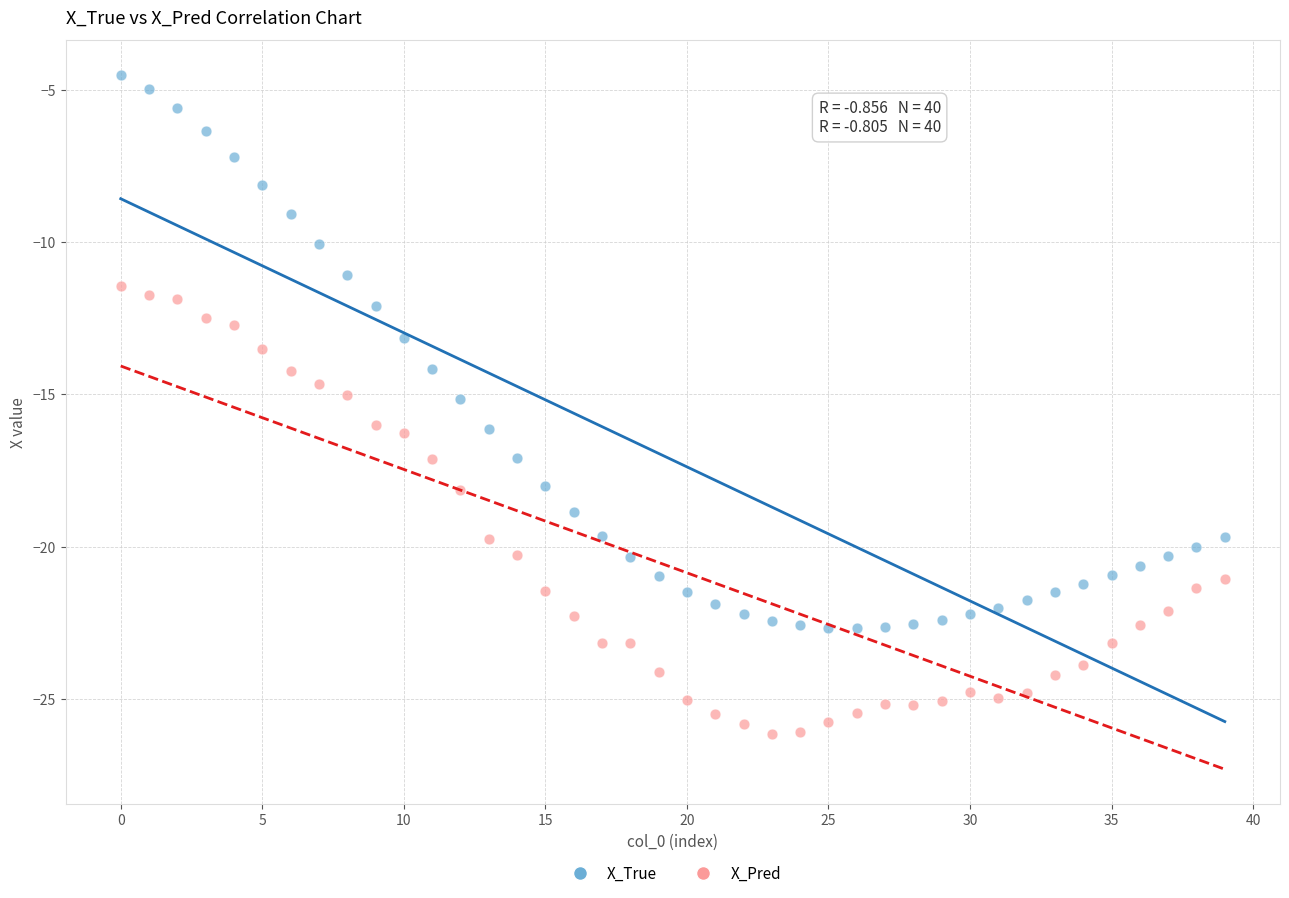

Which series contains the lowest Y value?

X_Pred